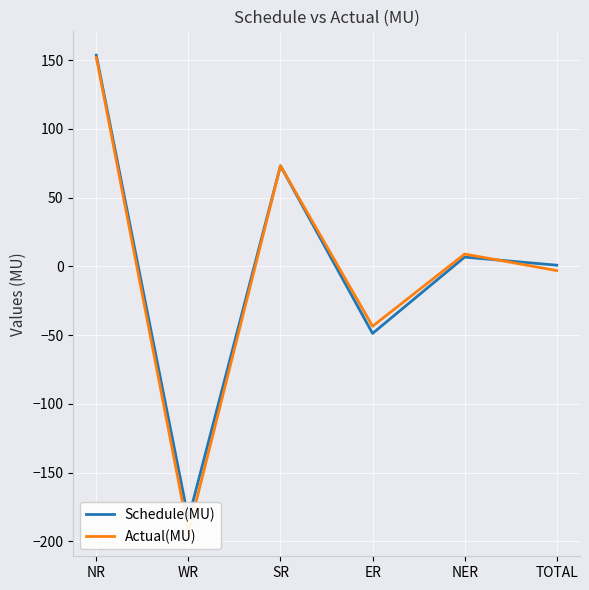

How many lines are shown in the chart?

2